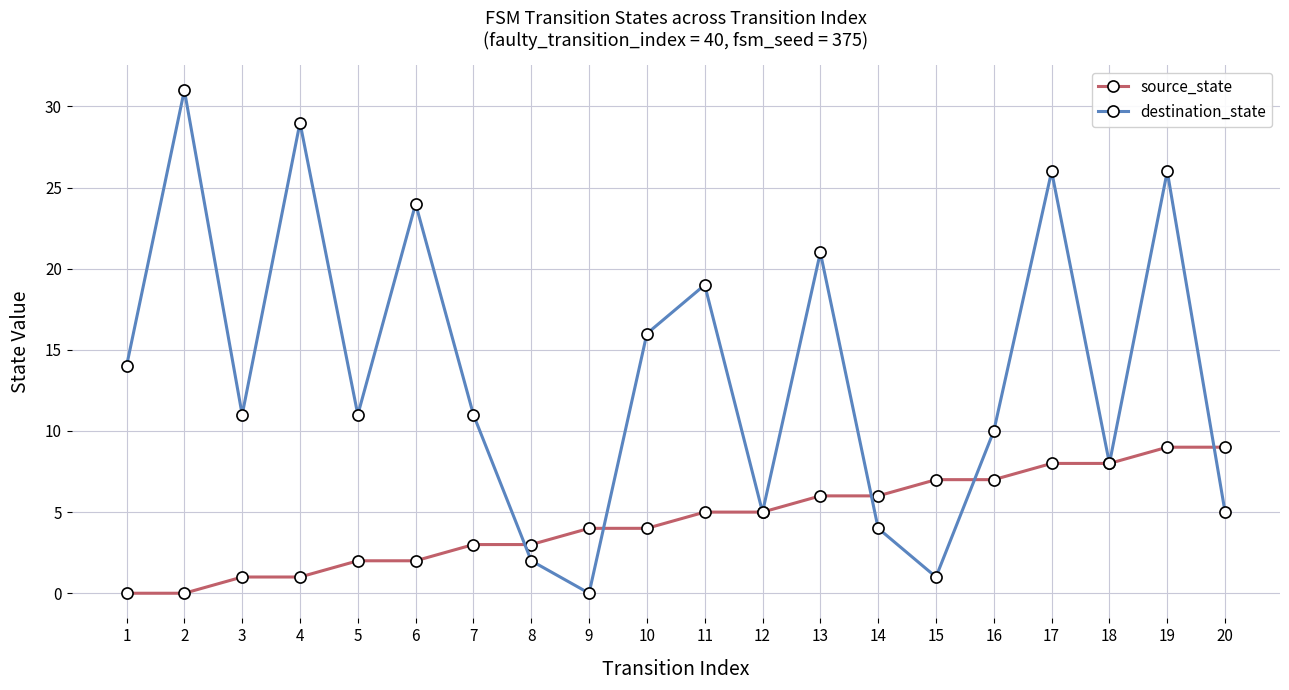

What is the maximum value for destination_state?

31